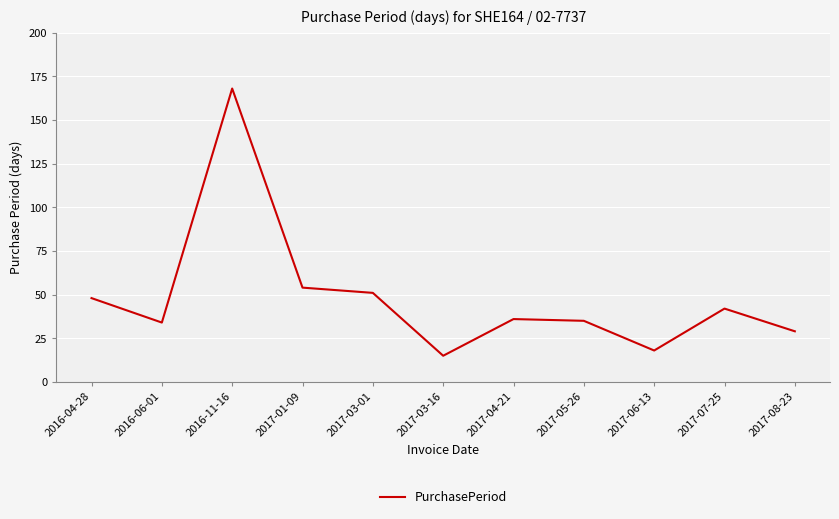

Reading left to right, transcribe all the data shown in this chart.

48	34	168	54	51	15	36	35	18	42	29